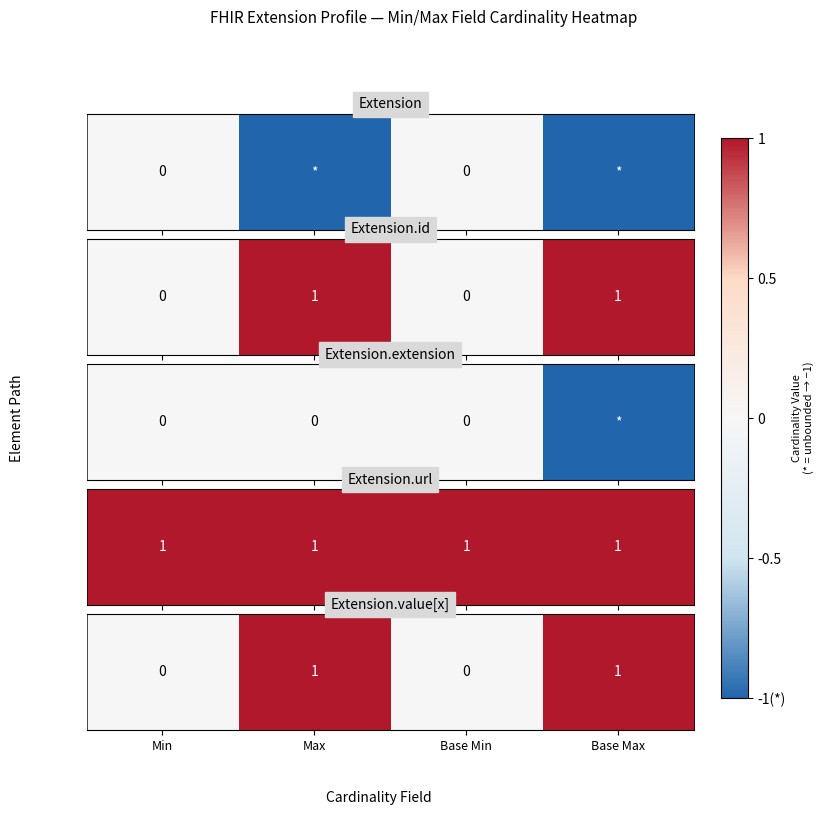

Between Base Max and Min, which is larger?

Base Max